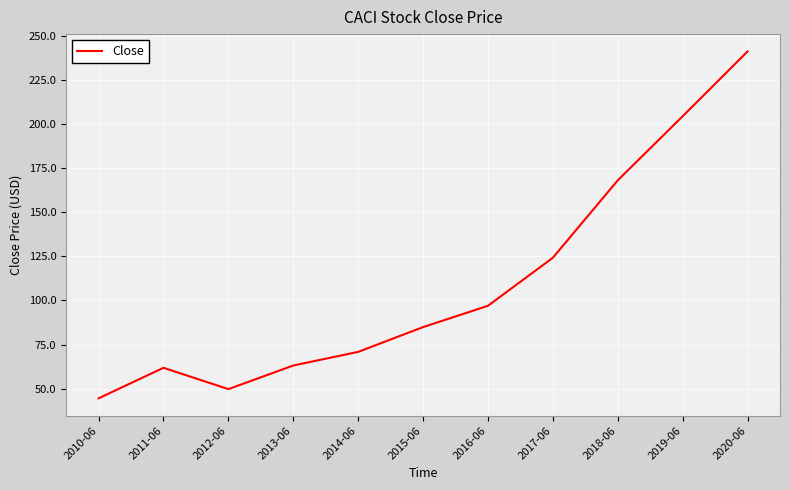

What is the greatest value displayed?

241.1